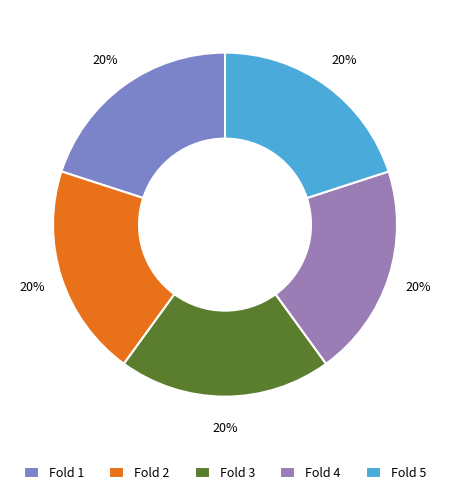

What is the smallest slice in the pie chart?

Fold 1